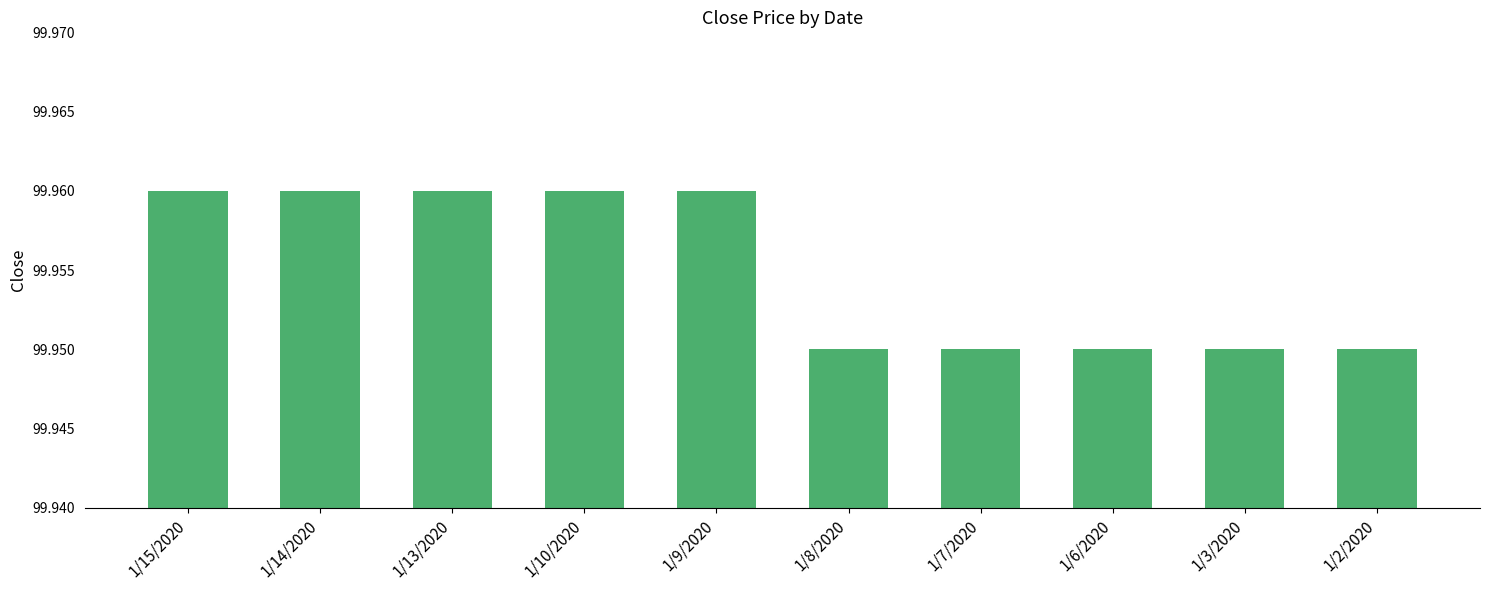

What is the label of the 2nd bar from the left?

1/14/2020